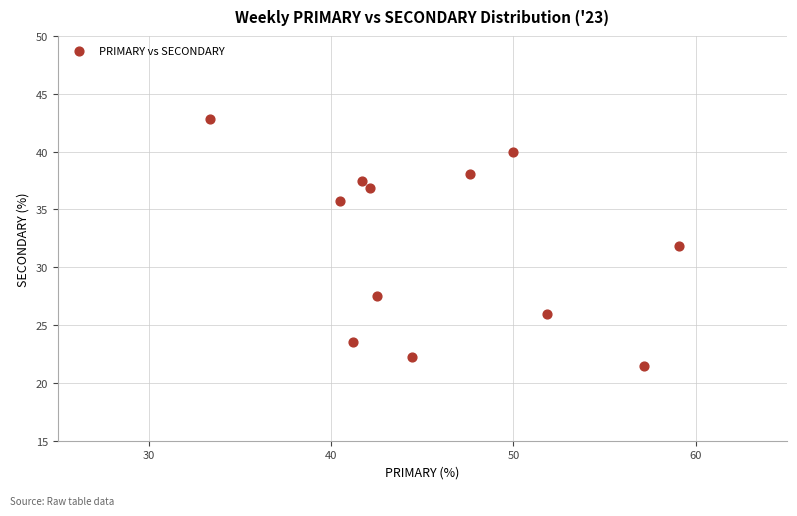

What is the range of Y values (max minus min)?

21.4